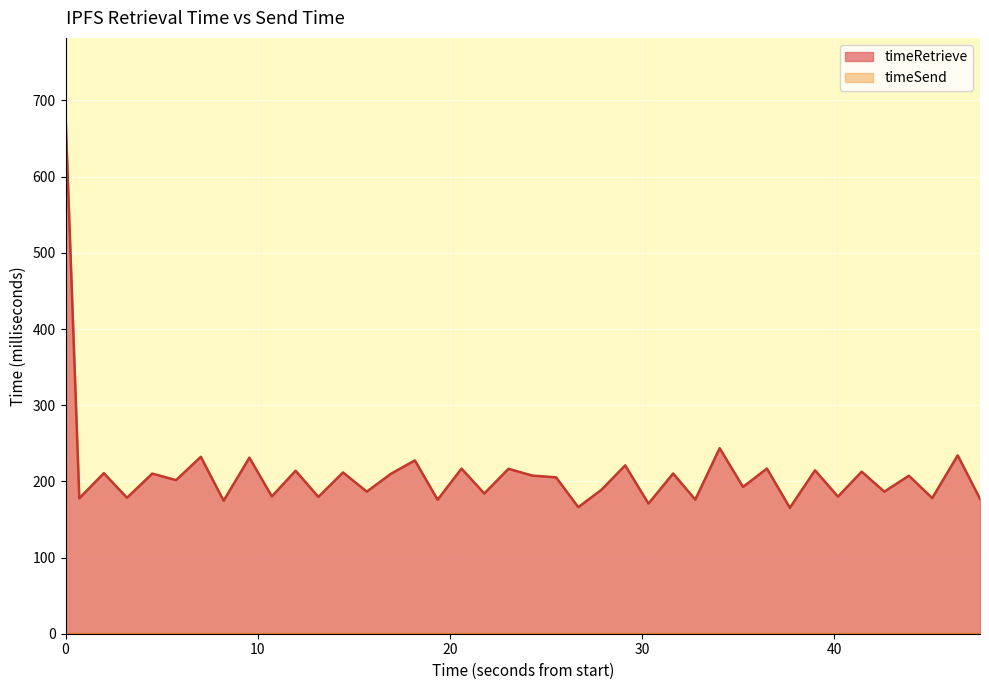

Count the number of data series in this chart.

2